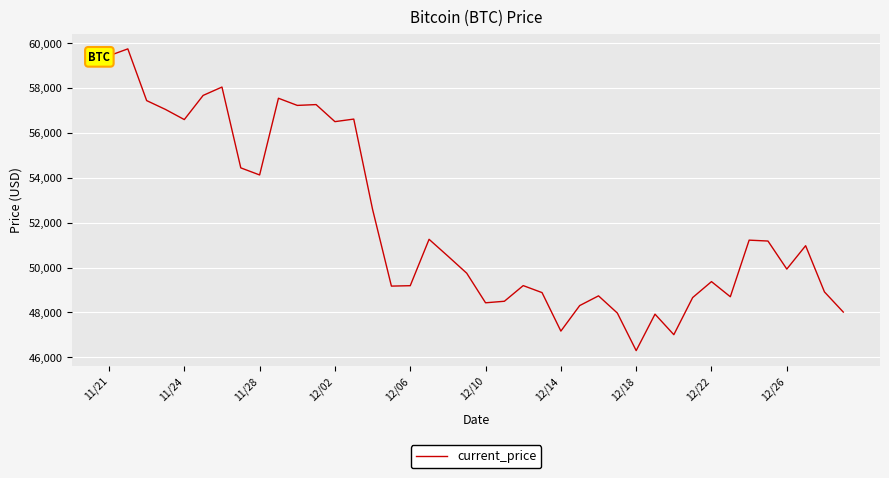

What is the maximum value shown in the chart?

59749